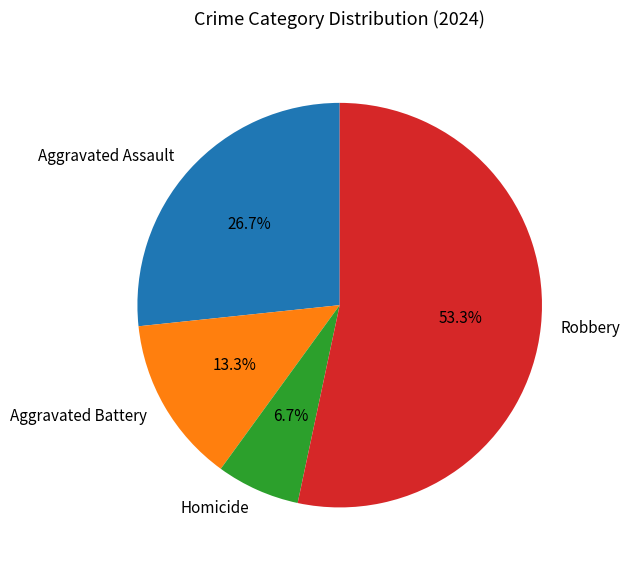

What percentage is NOT represented by Aggravated Assault?

73.3%